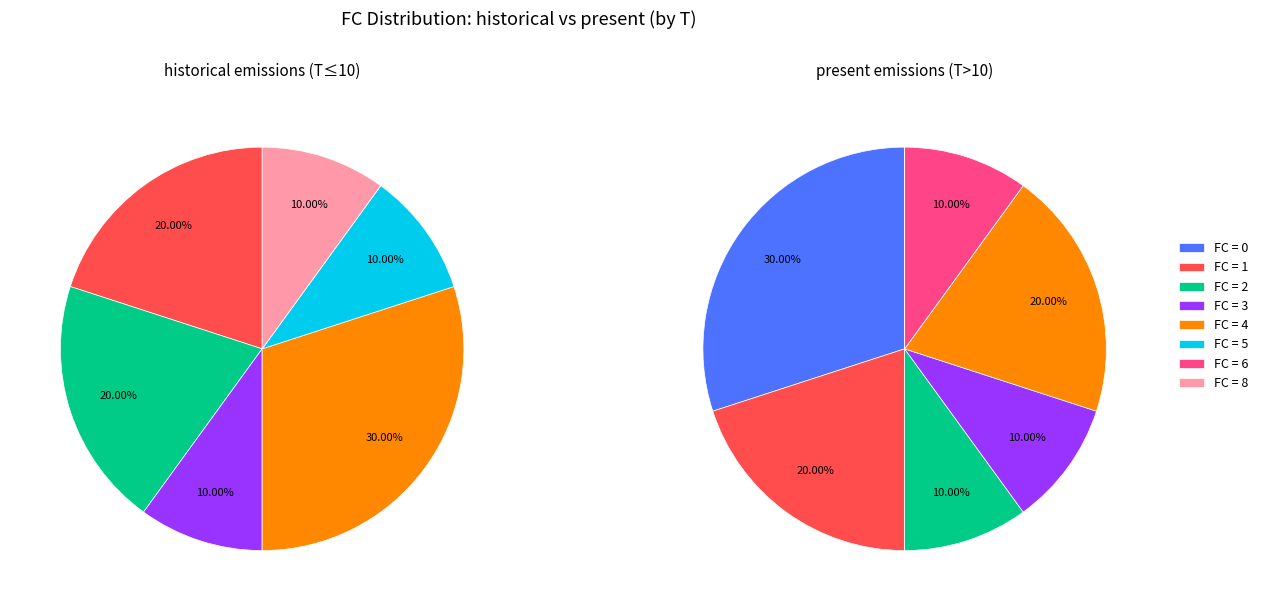

What percentage is the 4 slice, to the nearest percent?

20%